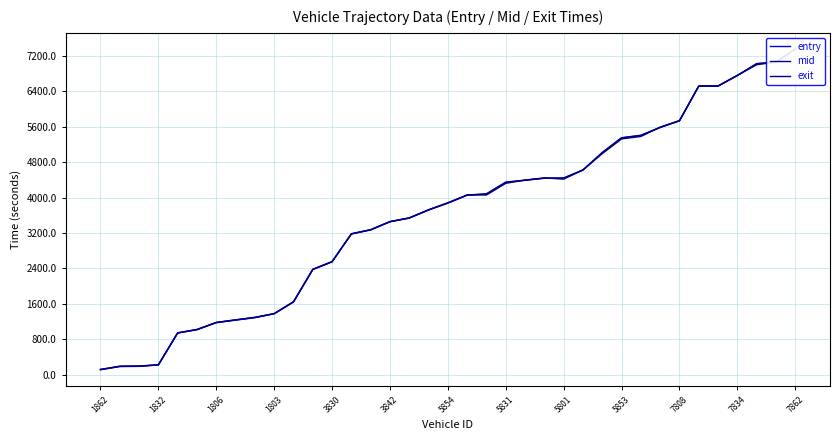

What is the spread (max minus min) of values at 35?

6.6